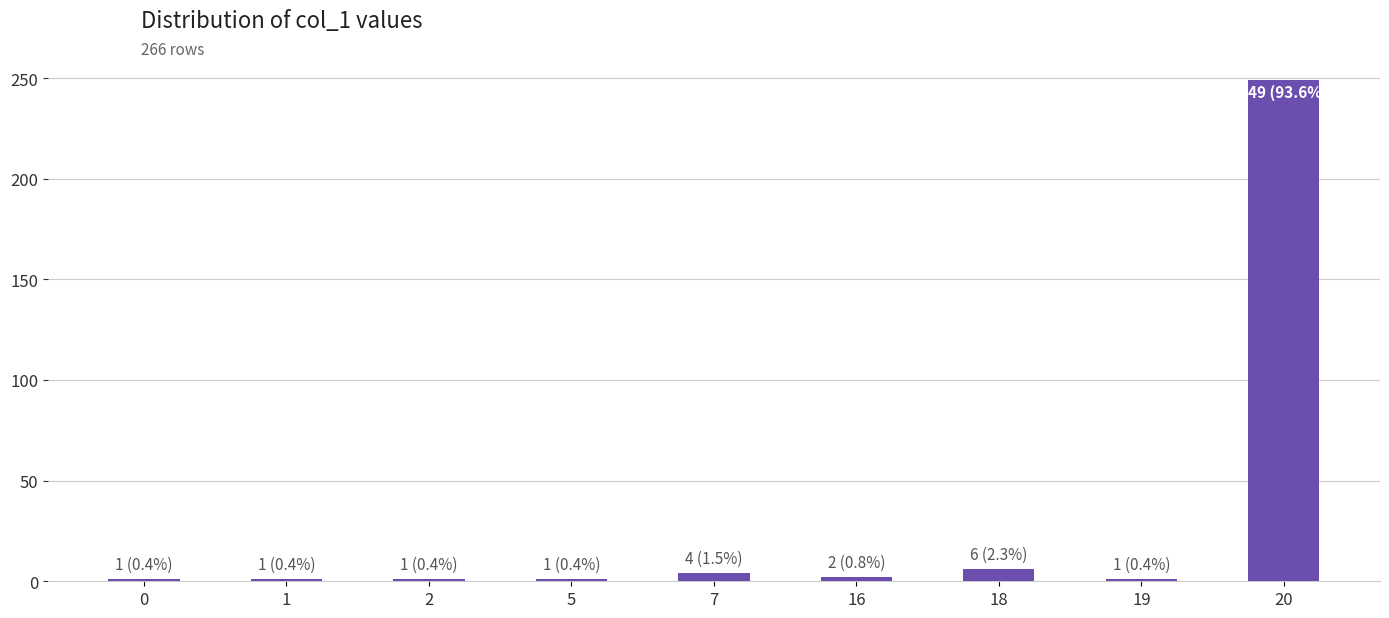

The chart shows a value of 1 at 2. True or false?

True